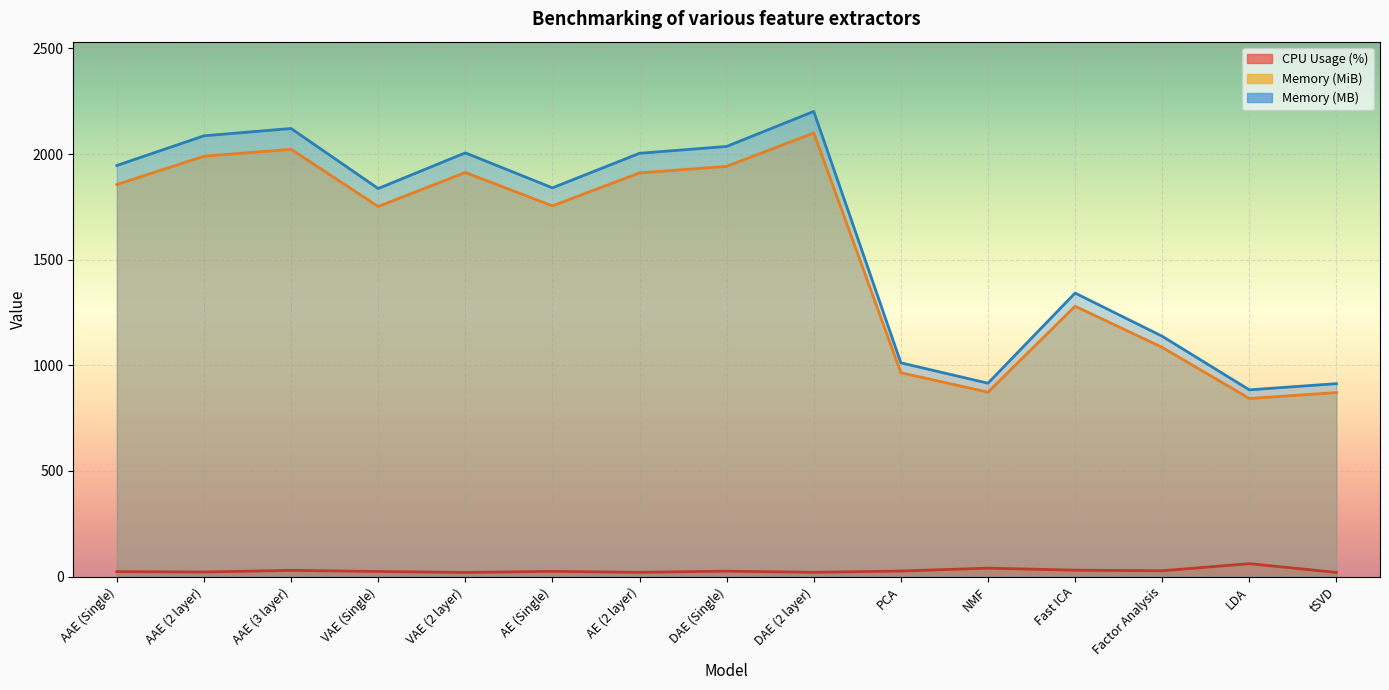

True or false: Memory (MiB) and Memory (MB) intersect in this chart.

False